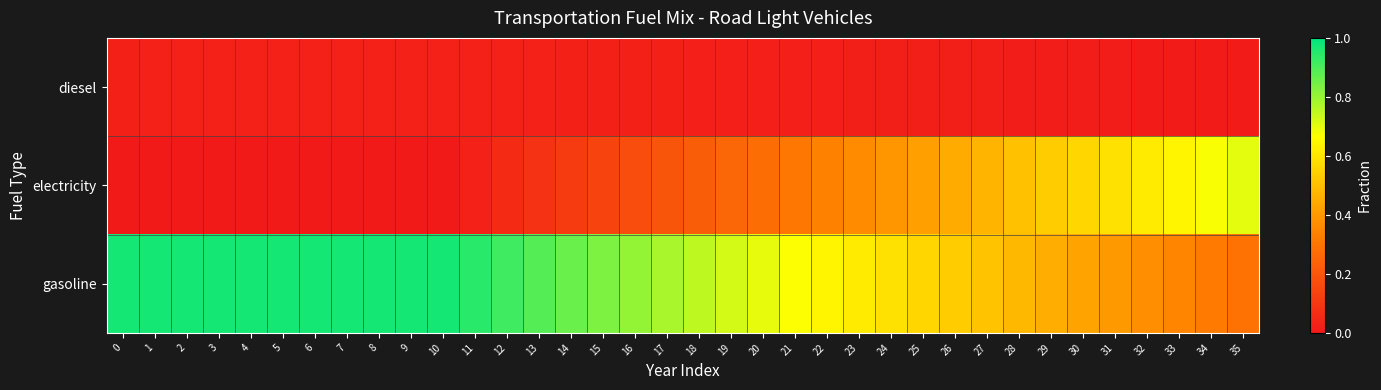

Rank the series by their maximum value, from highest to lowest.

gasoline, electricity, diesel